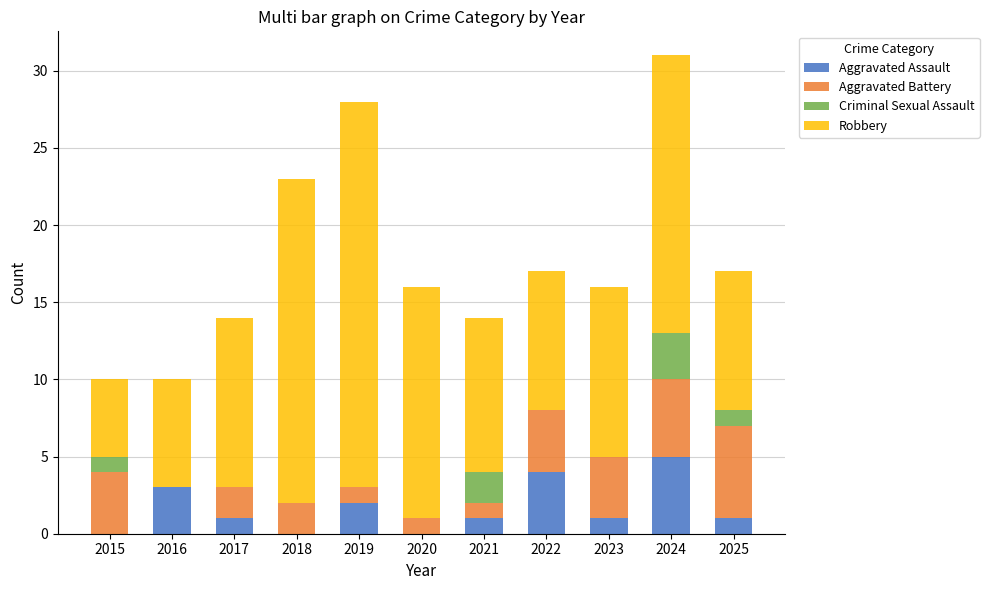

At which category is the sum across all series the highest?

2024